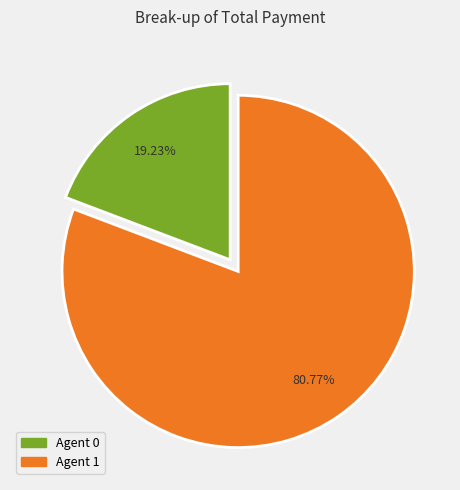

Is there a majority slice in this chart?

Yes